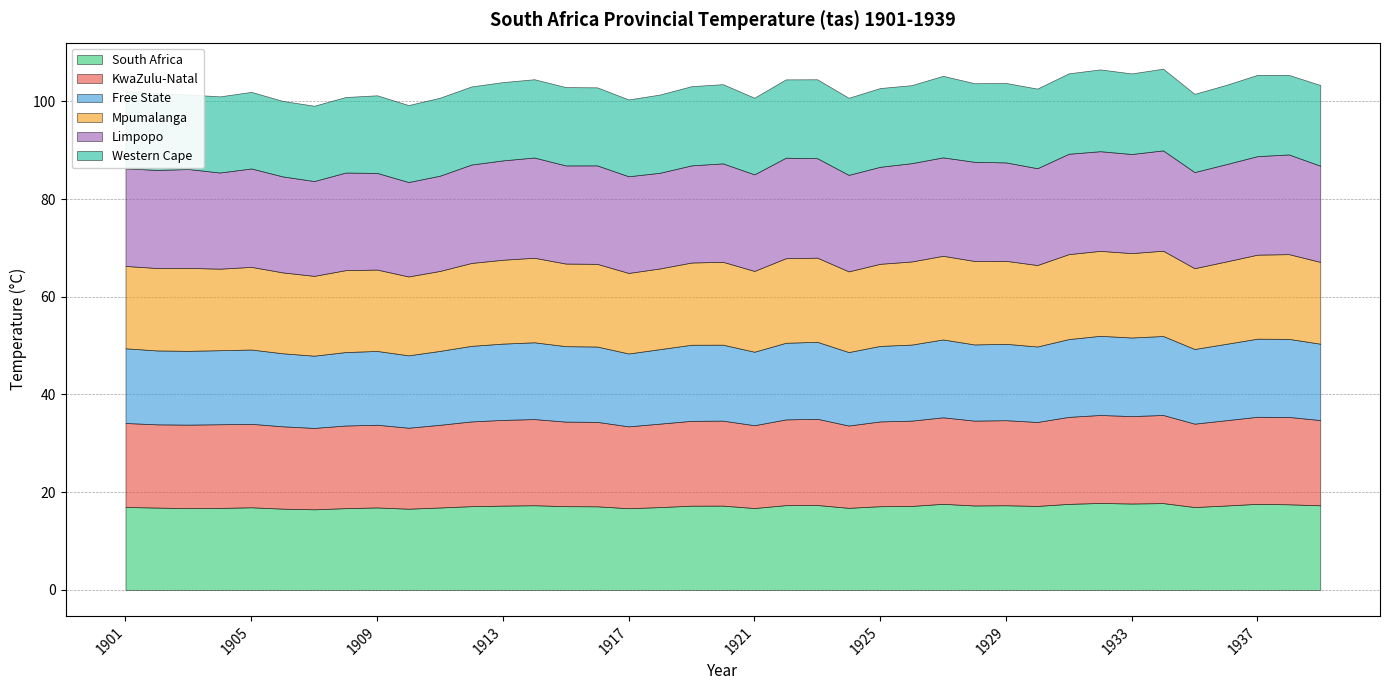

What is the sum of all Mpumalanga values?

658.8